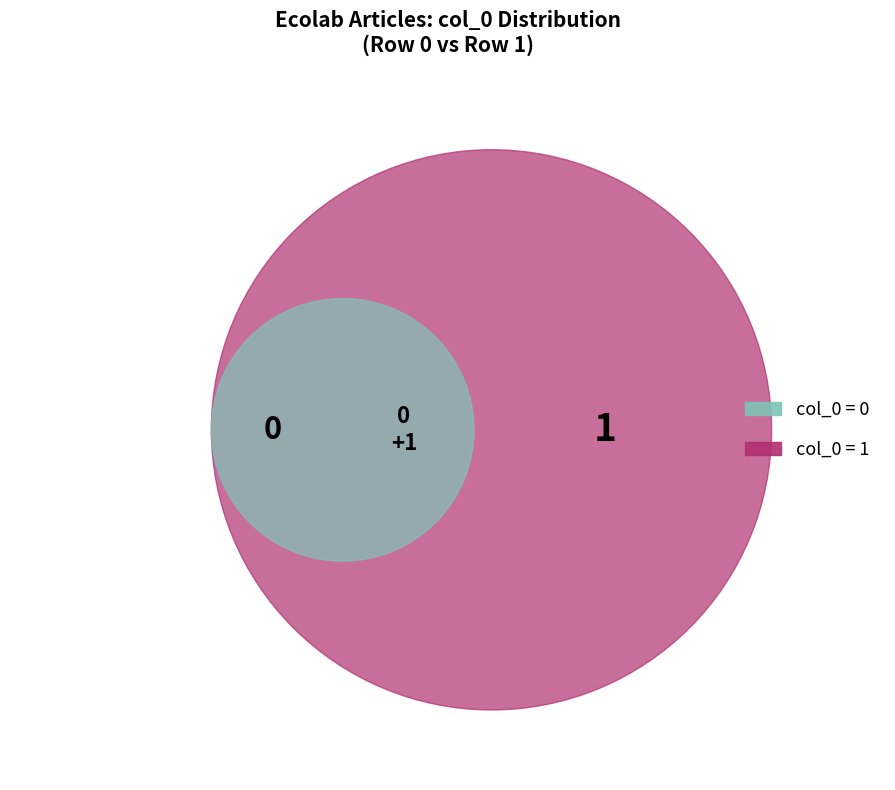

To the nearest percent, what is the average slice percentage?

50%